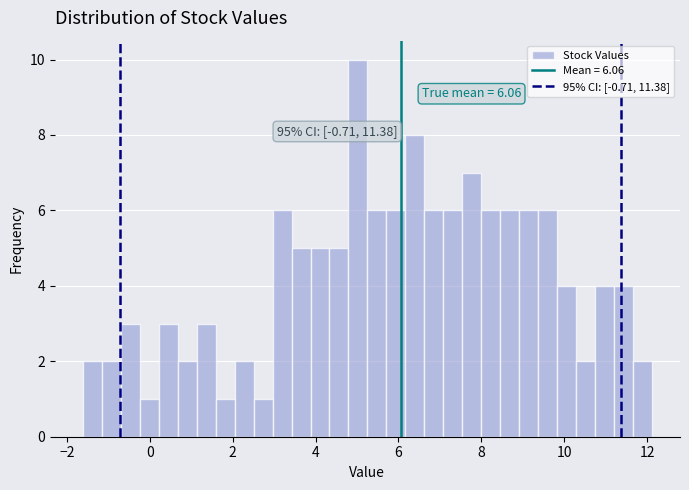

Around what value on the x-axis is the tallest bar? Give the approximate position of its centre, as read against the axis.

5.0